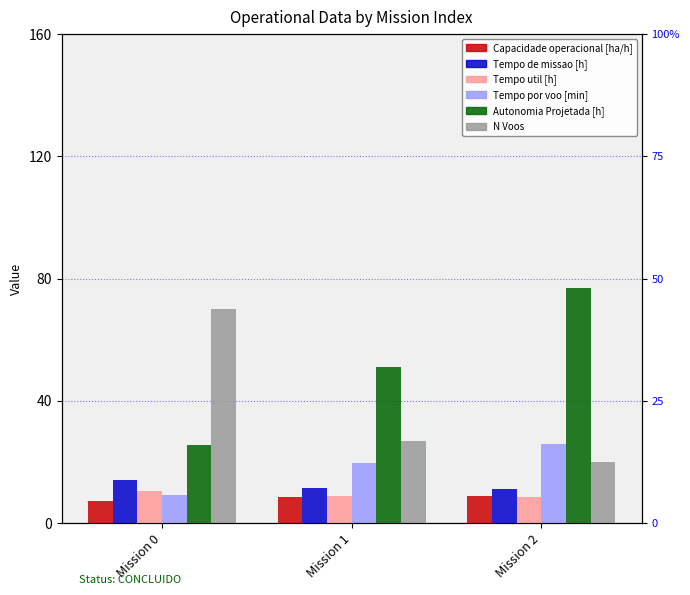

List the labels in order of Capacidade operacional [ha/h] value, largest first.

Mission 2, Mission 1, Mission 0